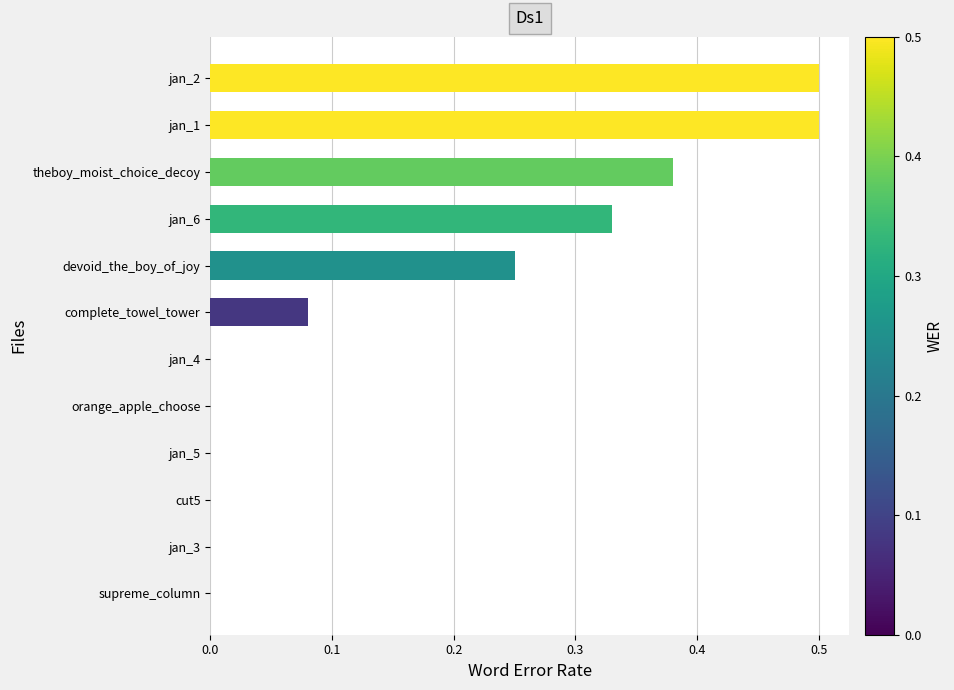

What is the greatest value displayed?

0.5